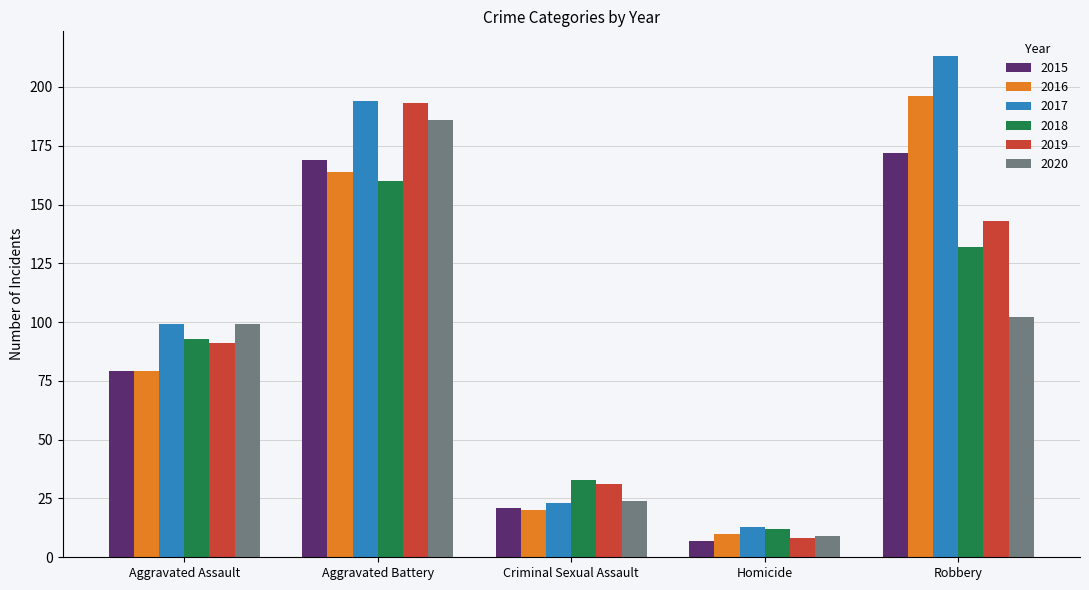

What is the value of the 2016 bar at the 1st from the left?

79